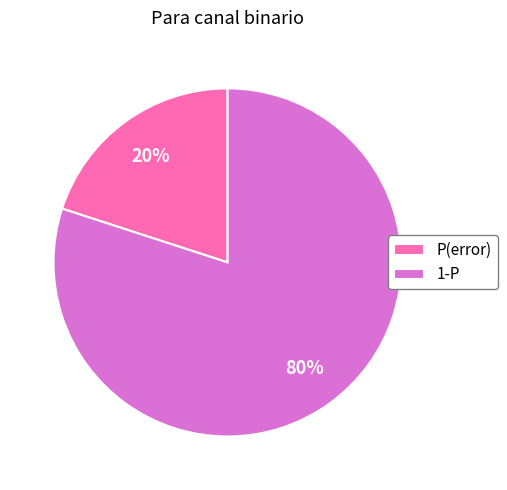

What is the majority slice?

1-P